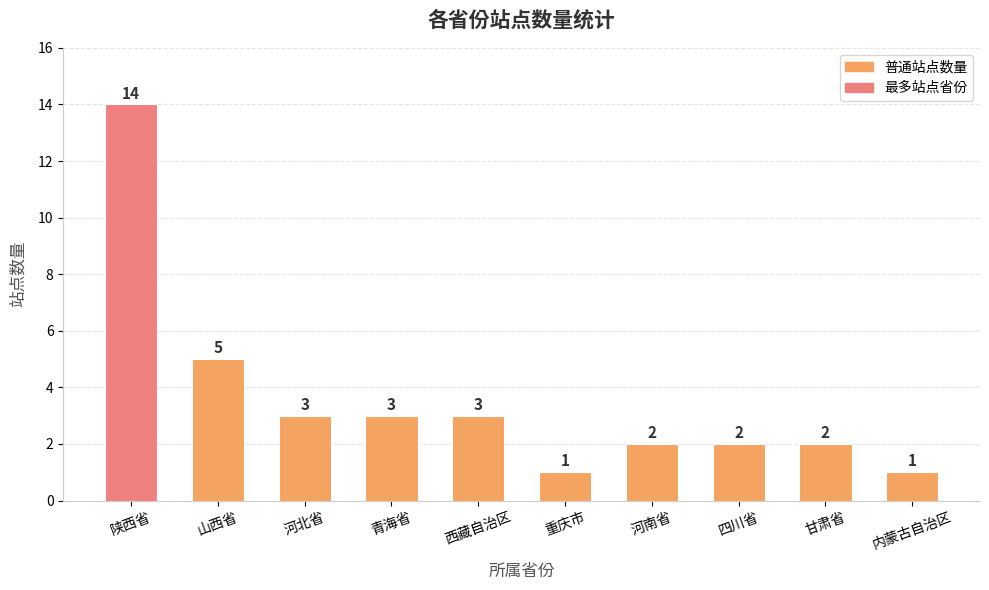

True or false: the data shows 14 at 陕西省.

True